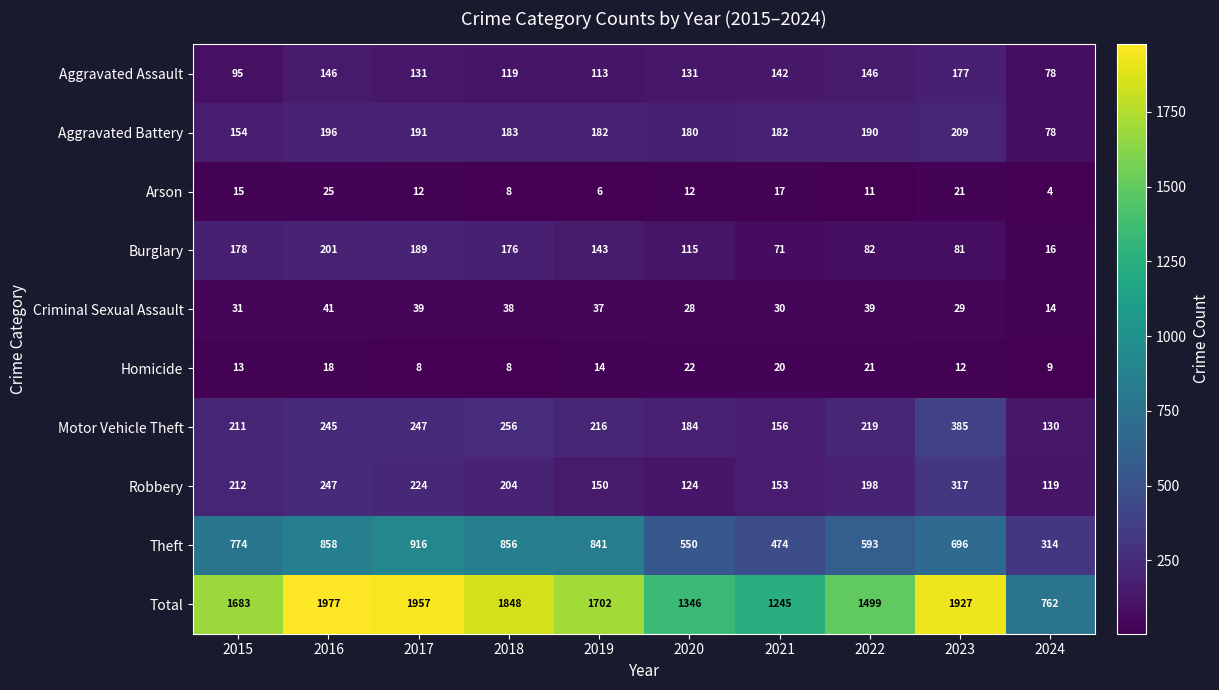

At which label does Homicide first exceed 14?

2016